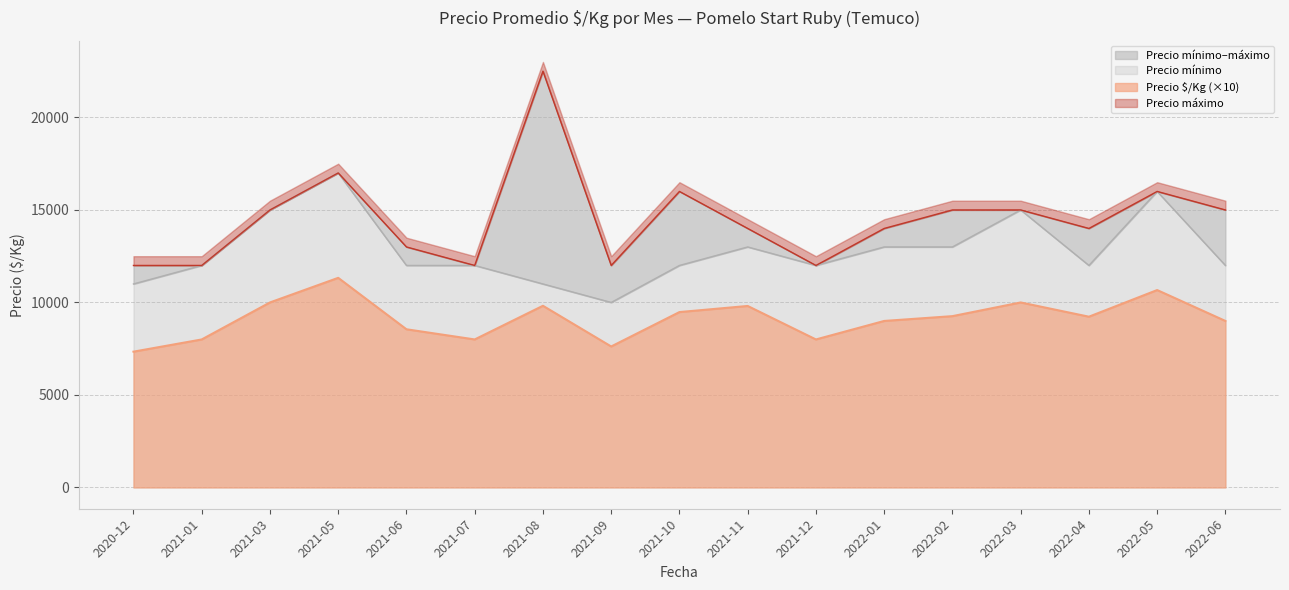

True or false: Precio máximo has a value of 15000 at 2022-06.

True